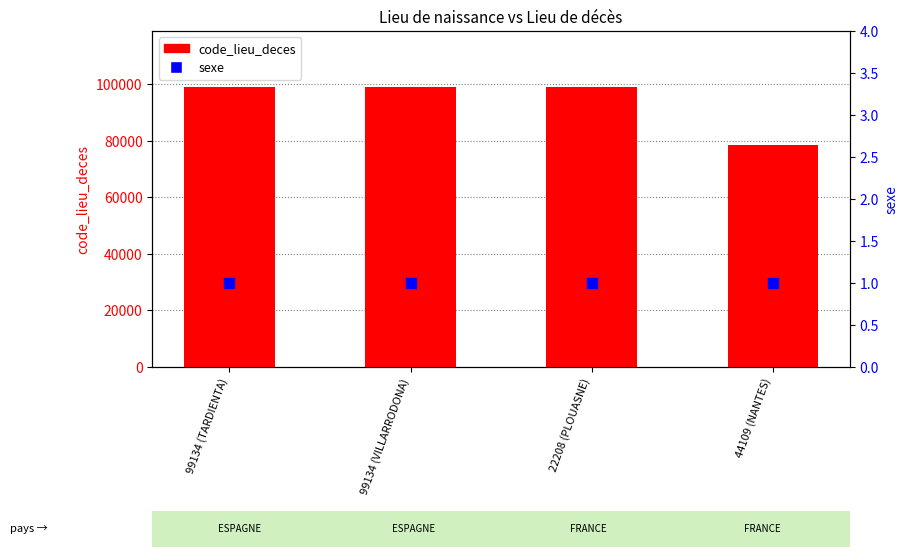

Which series has the widest spread of Y values?

code_lieu_deces